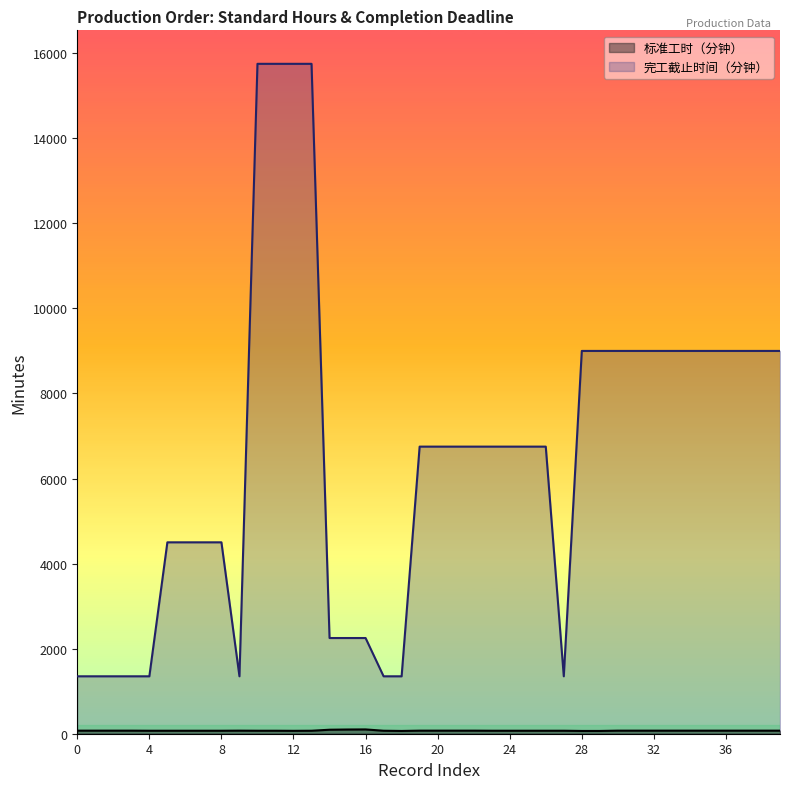

Which series has the largest total across all categories?

完工截止时间（分钟）